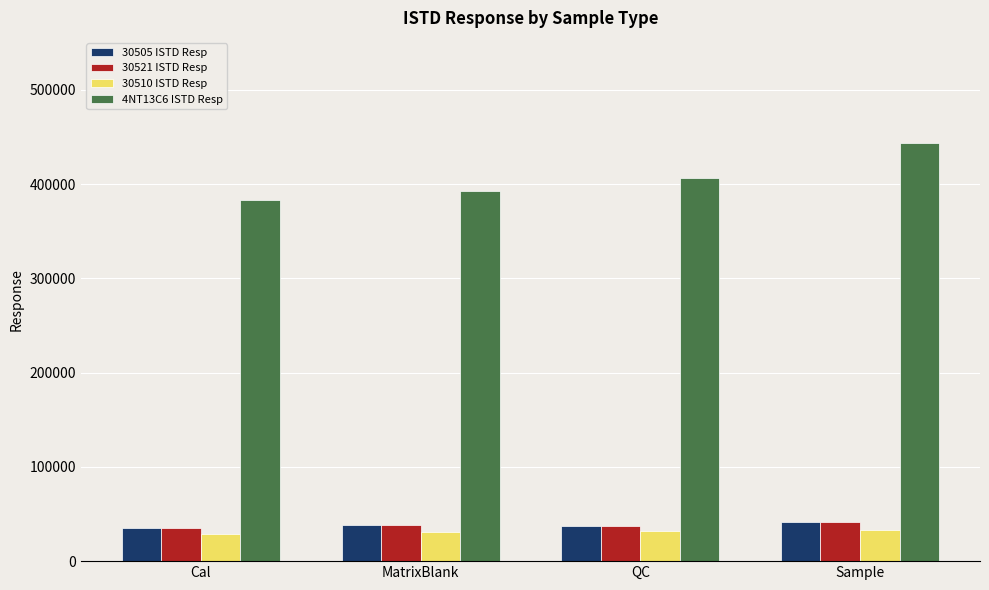

What is the lowest value of the 30521 ISTD Resp series?

35340.5